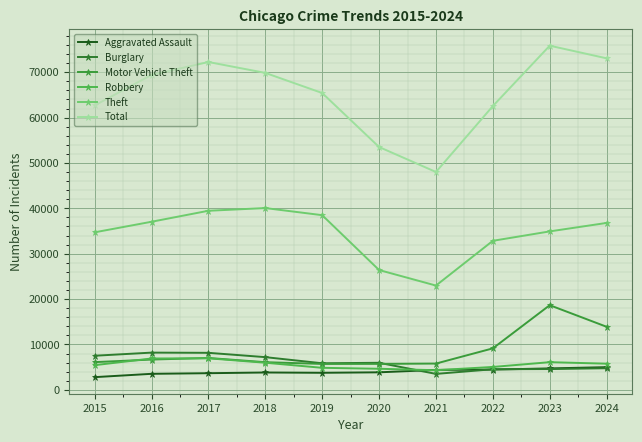

True or false: Burglary has a value of 3513 at 2021.

True